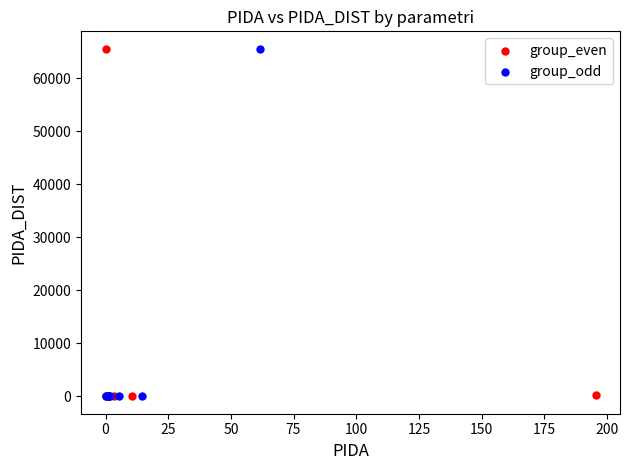

What are all the series names shown in the legend?

group_even, group_odd